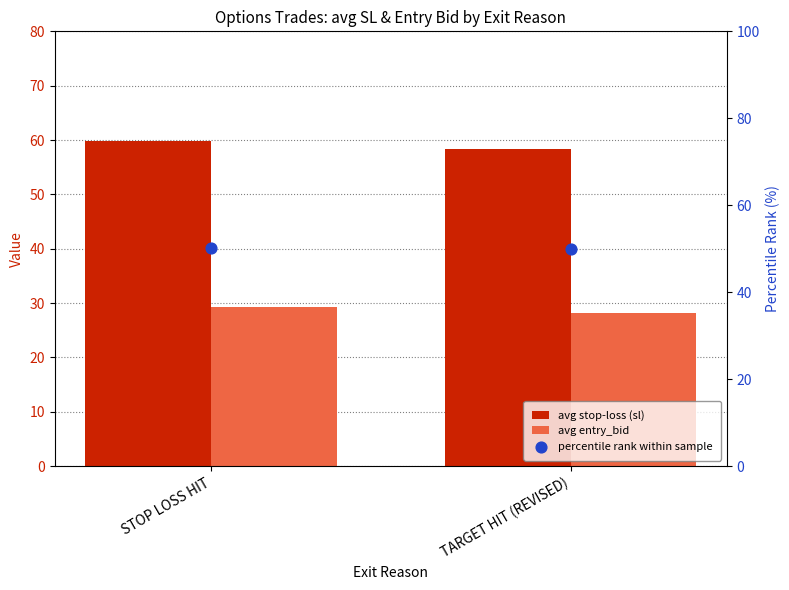

What are all the series names shown in the legend?

avg stop-loss (sl), avg entry_bid, percentile rank within sample